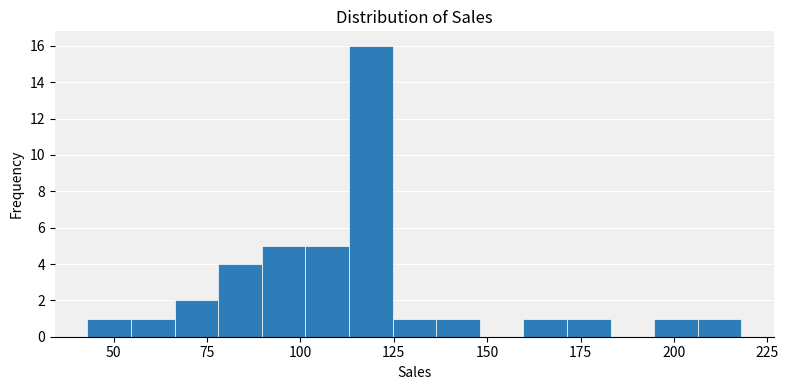

Read against the x-axis, roughly where is the centre of the tallest bar?

120